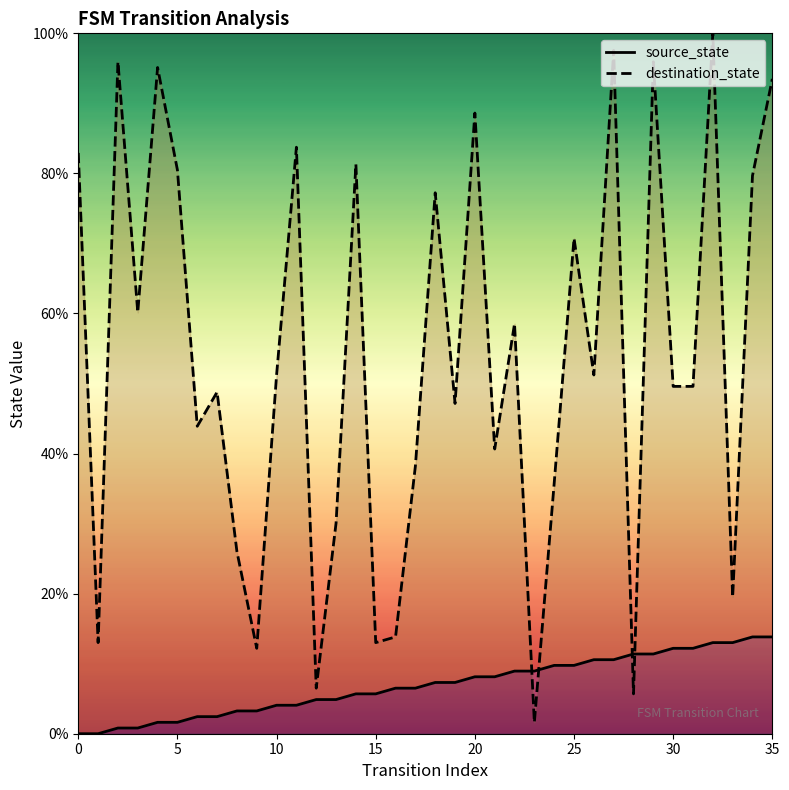

Reading left to right, list all the values displayed in this chart.

source_state: 0=0.0	1=0.0	2=0.8	3=0.8	4=1.6	5=1.6	6=2.4	7=2.4	8=3.3	9=3.3	10=4.1	11=4.1	12=4.9	13=4.9	14=5.7	15=5.7	16=6.5	17=6.5	18=7.3	19=7.3	20=8.1	21=8.1	22=8.9	23=8.9	24=9.8	25=9.8	26=10.6	27=10.6	28=11.4	29=11.4	30=12.2	31=12.2	32=13.0	33=13.0	34=13.8	35=13.8
destination_state: 0=82.9	1=13.0	2=95.9	3=60.2	4=95.1	5=80.5	6=43.9	7=48.8	8=26.0	9=12.2	10=51.2	11=83.7	12=6.5	13=30.1	14=81.3	15=13.0	16=13.8	17=38.2	18=77.2	19=47.2	20=88.6	21=40.7	22=58.5	23=1.6	24=35.8	25=70.7	26=51.2	27=97.6	28=5.7	29=95.9	30=49.6	31=49.6	32=100.0	33=19.5	34=79.7	35=93.5